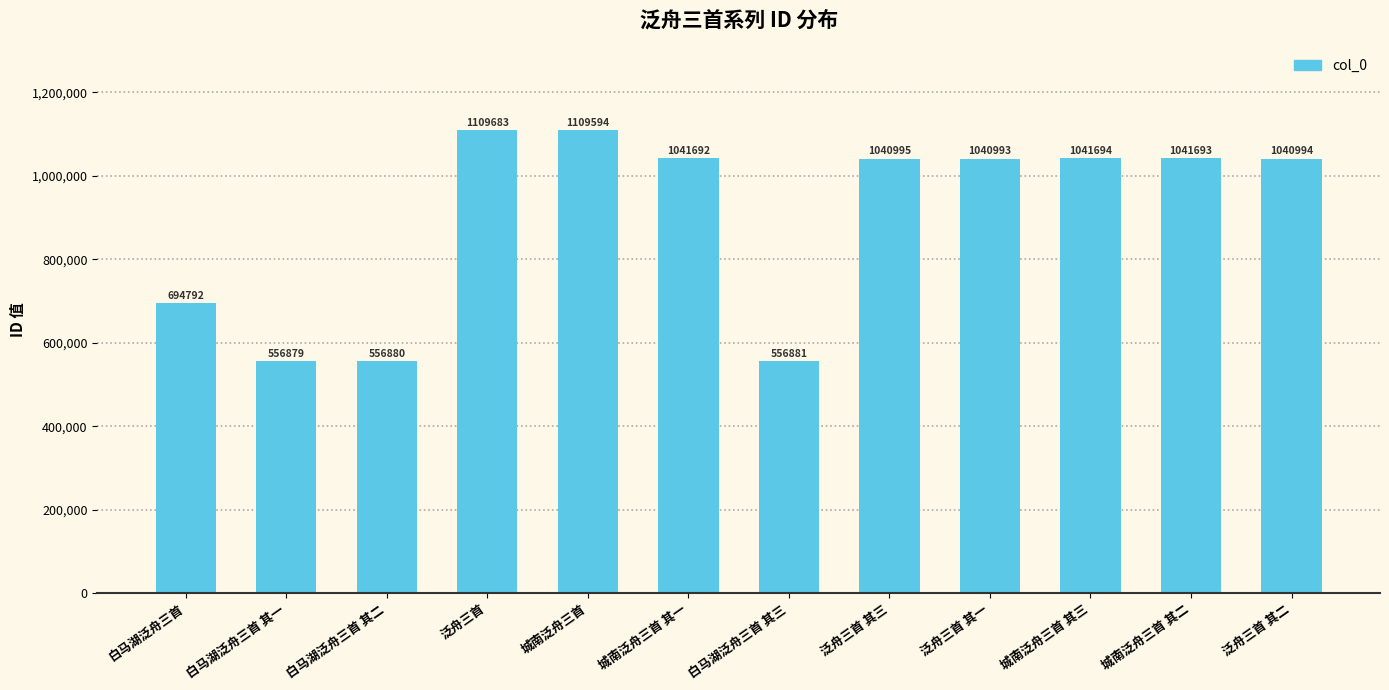

Reading left to right, extract all data points from this chart.

694792	556879	556880	1109683	1109594	1041692	556881	1040995	1040993	1041694	1041693	1040994